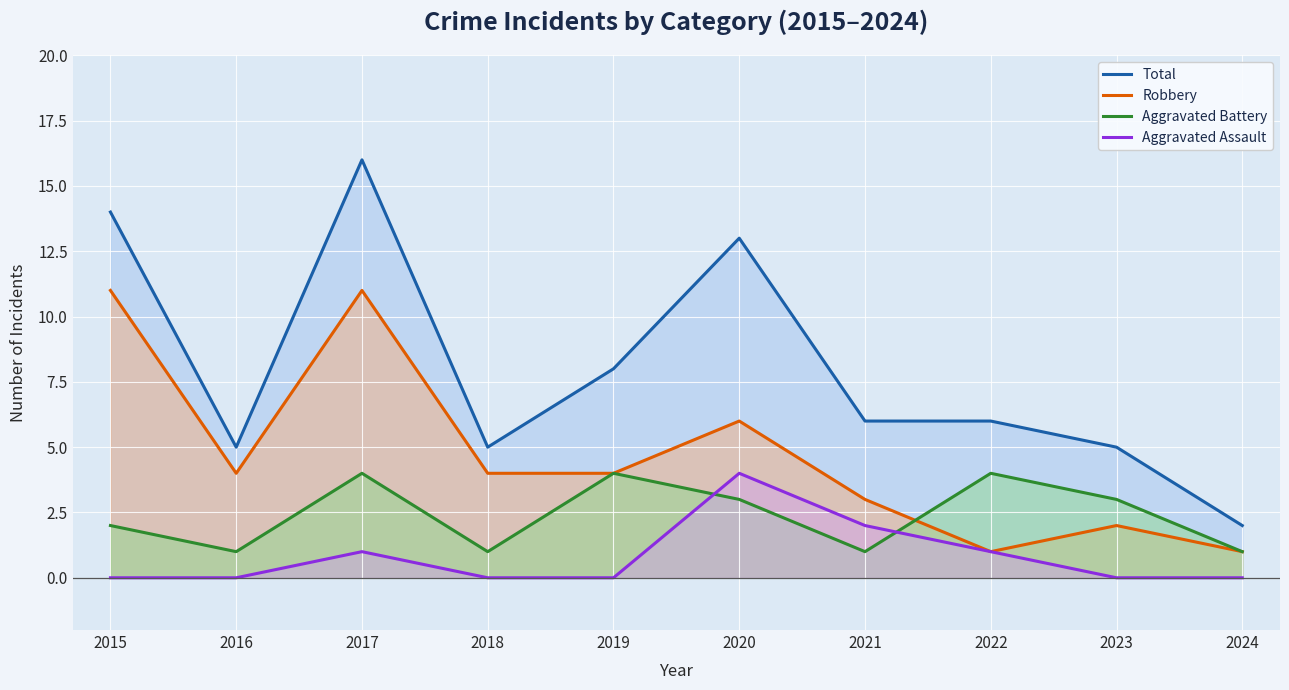

What is the spread (max minus min) of values at 2018?

5